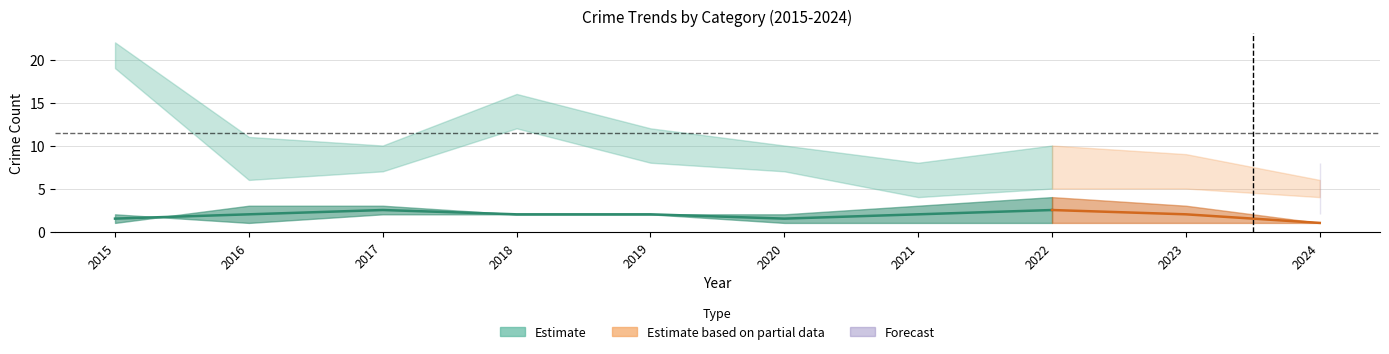

True or false: Robbery has more than 2 interior local peaks.

False